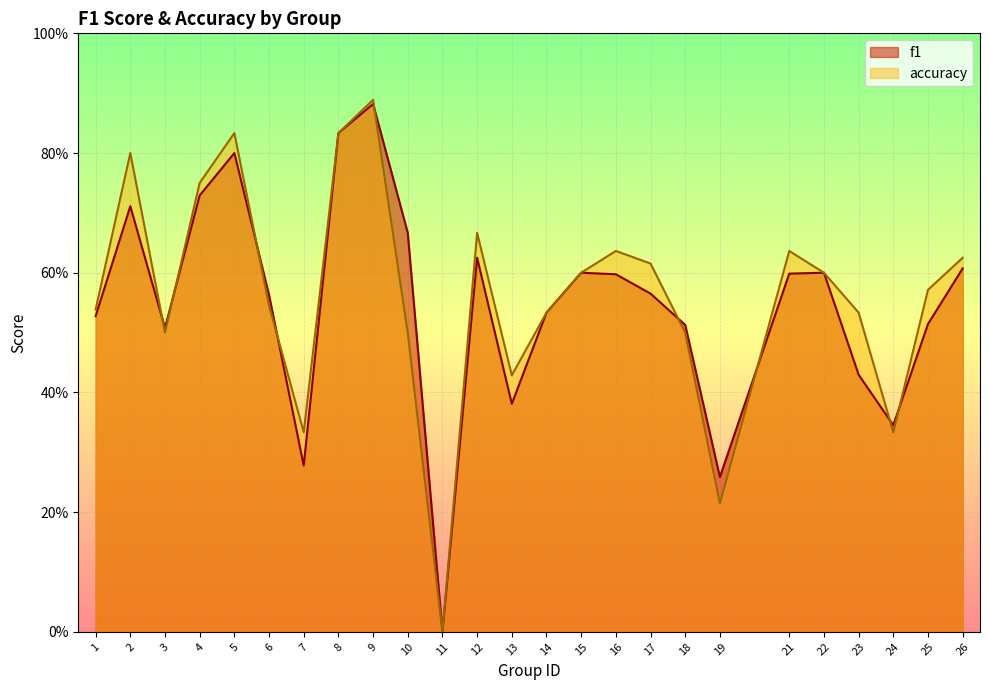

What is the value of the accuracy point at the 24th from the left?

0.6